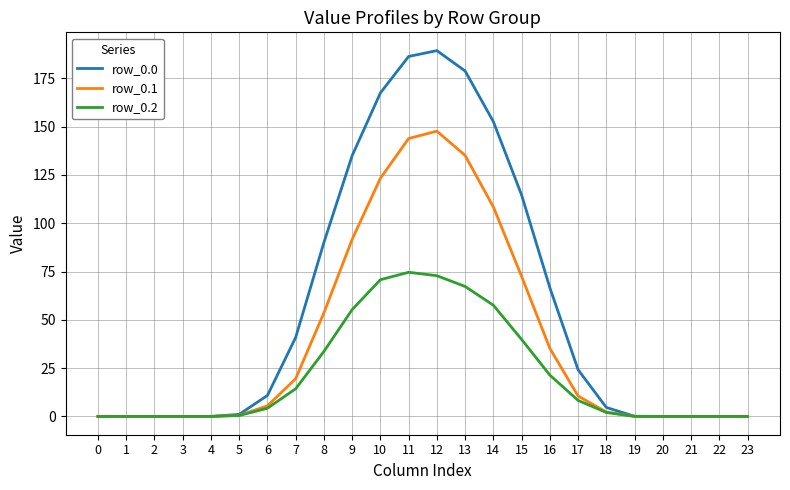

The row_0.0 series shows 26.3 at 7. True or false?

False